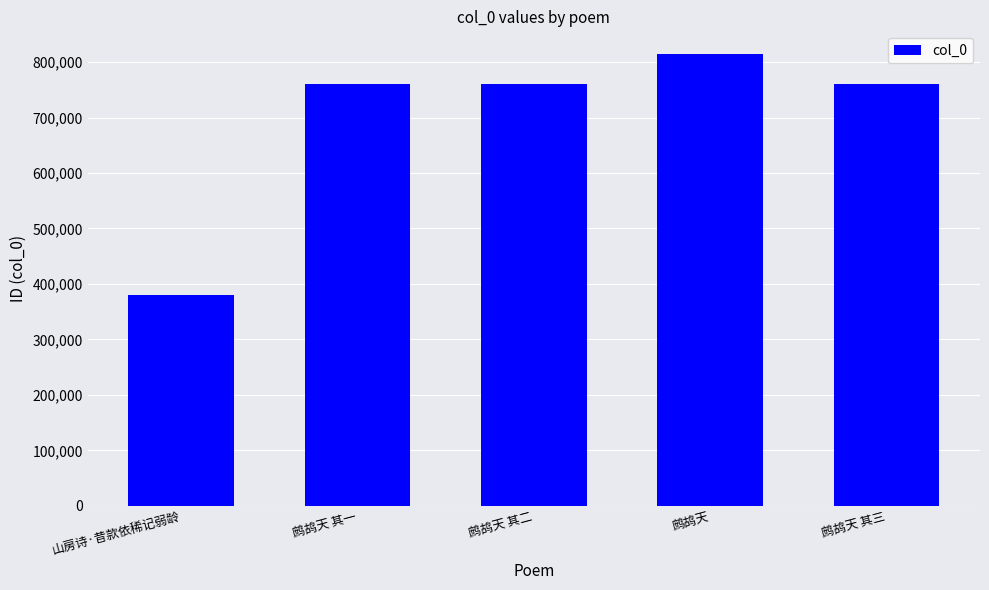

What is the difference between the maximum and minimum values?

434632